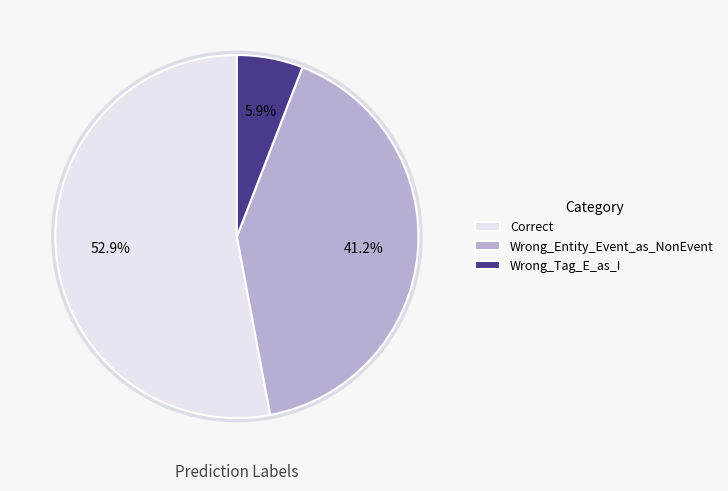

Rank the categories by value from highest to lowest.

Correct, Wrong_Entity_Event_as_NonEvent, Wrong_Tag_E_as_I